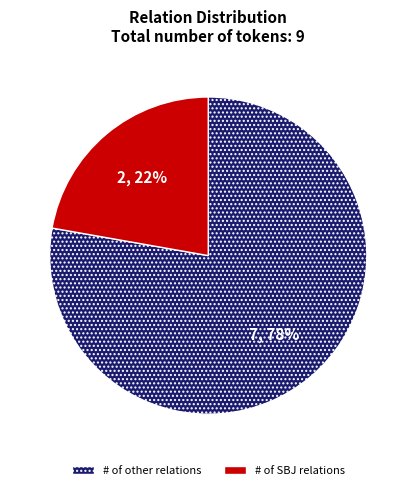

To the nearest percent, what percentage of the pie is # of SBJ relations?

22%